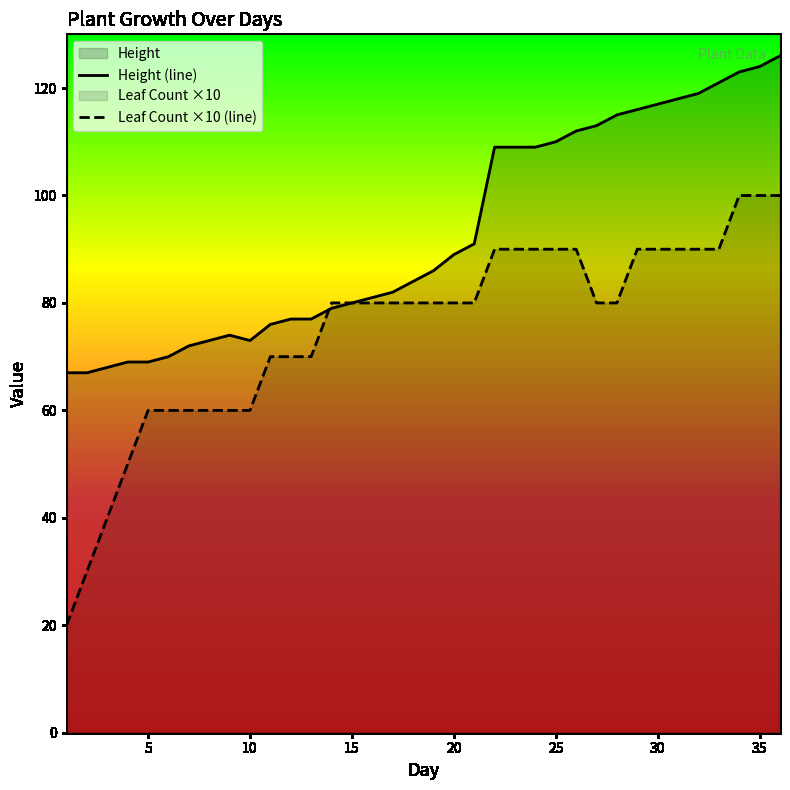

Which series has the widest spread of values?

Leaf Count ×10 (line)